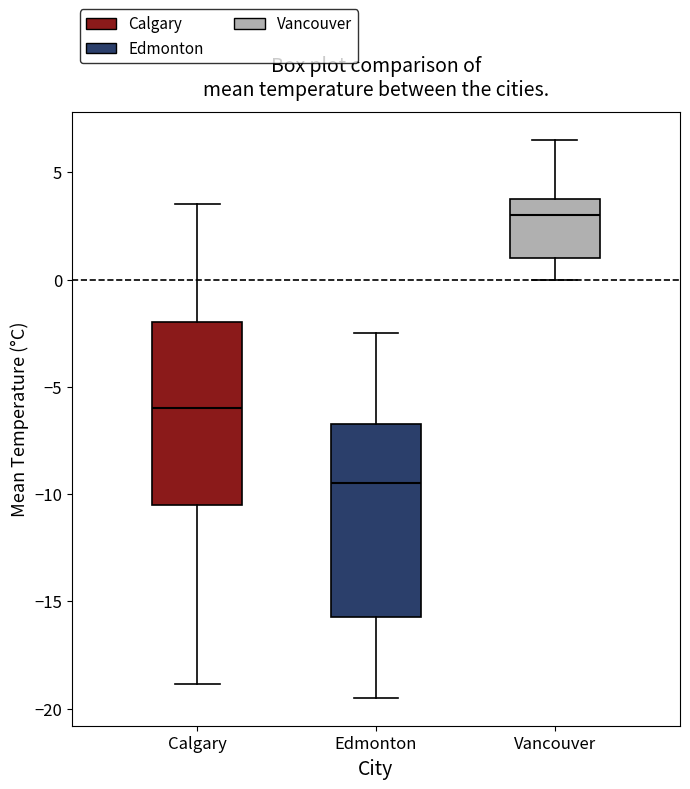

Reading left to right, transcribe this box plot: for each box, give where its median line is, the range the box spans, and where its two whiskers end, as read against the y-axis. The values are not printed on the chart, so give them approximately, as read against the axis.

Calgary: median -6.0, box -10.5 to -2.0, whiskers -19.0 to 3.5
Edmonton: median -9.5, box -15.5 to -6.5, whiskers -19.5 to -2.5
Vancouver: median 3.0, box 1.0 to 4.0, whiskers 0.0 to 6.5